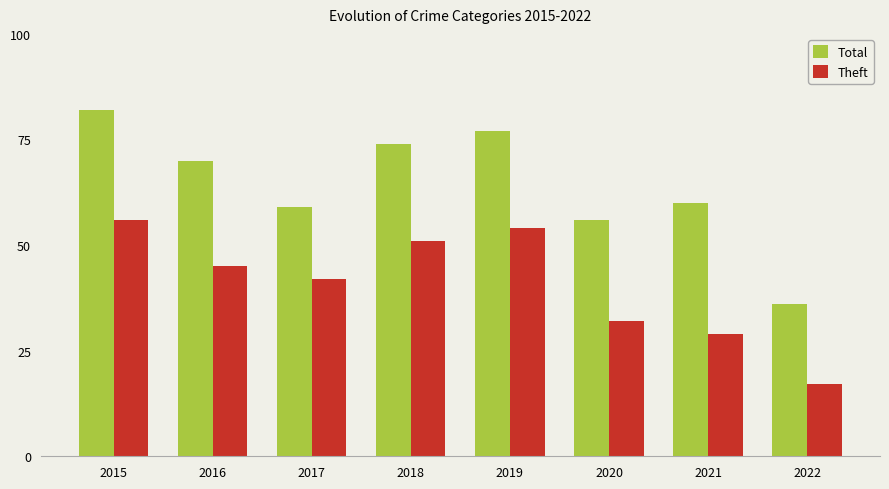

What is the difference between the second highest and minimum values in the Total series?

41